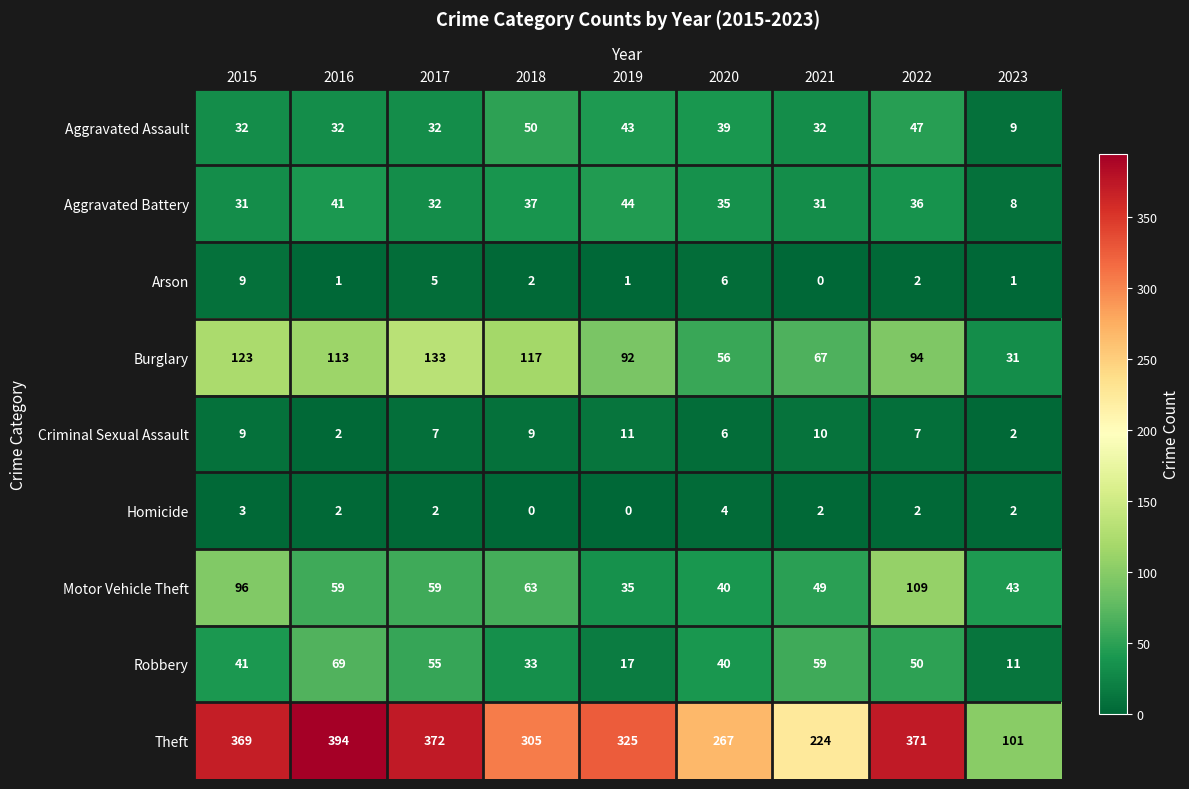

At 2018, list the series in order from smallest to largest.

Homicide, Arson, Criminal Sexual Assault, Robbery, Aggravated Battery, Aggravated Assault, Motor Vehicle Theft, Burglary, Theft